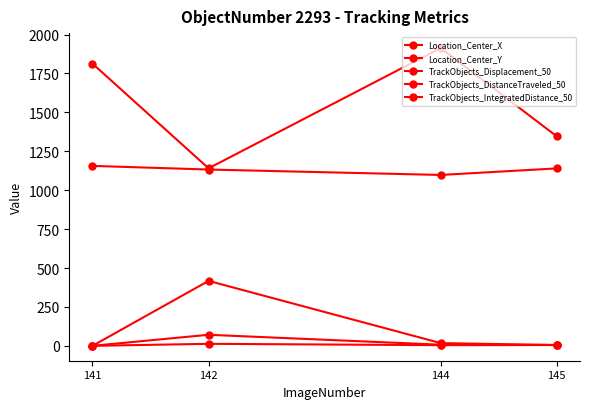

What is the spread (max minus min) of values at 142?

1127.6